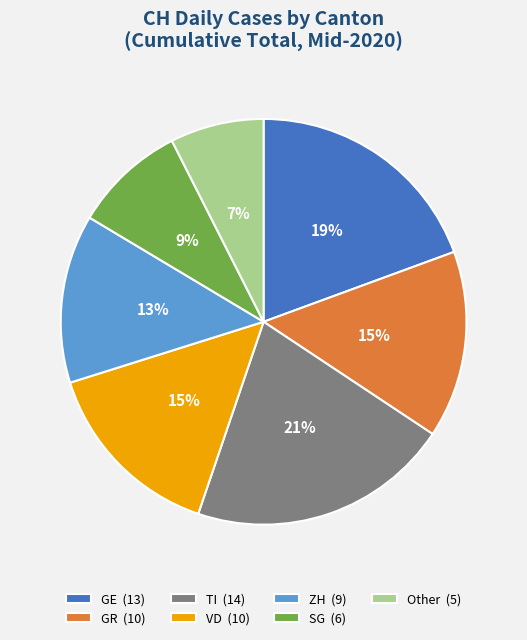

Which has a higher value, GE (13) or SG (6)?

GE (13)